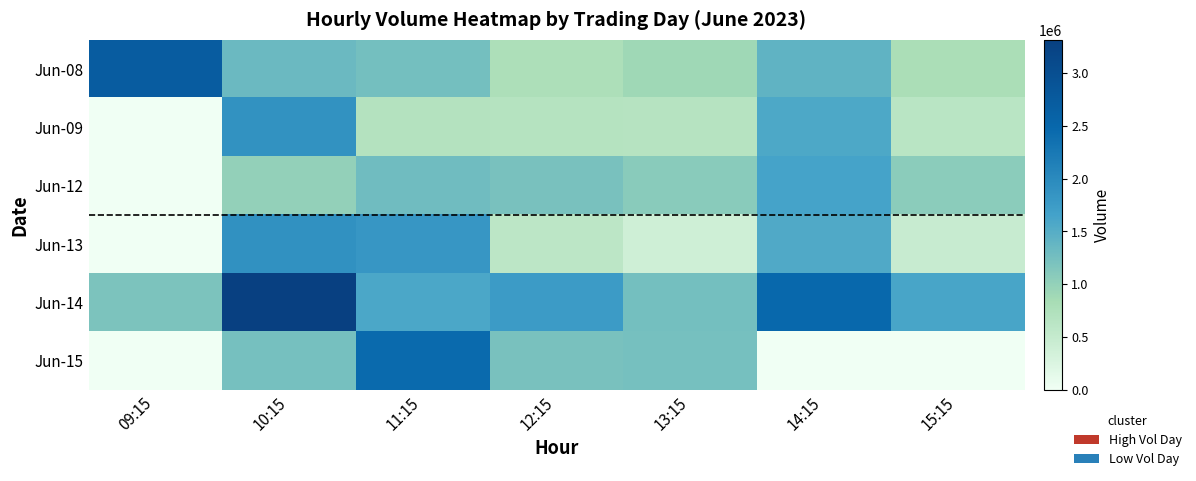

Which series changed the most between 11:15 and 13:15?

Jun-13